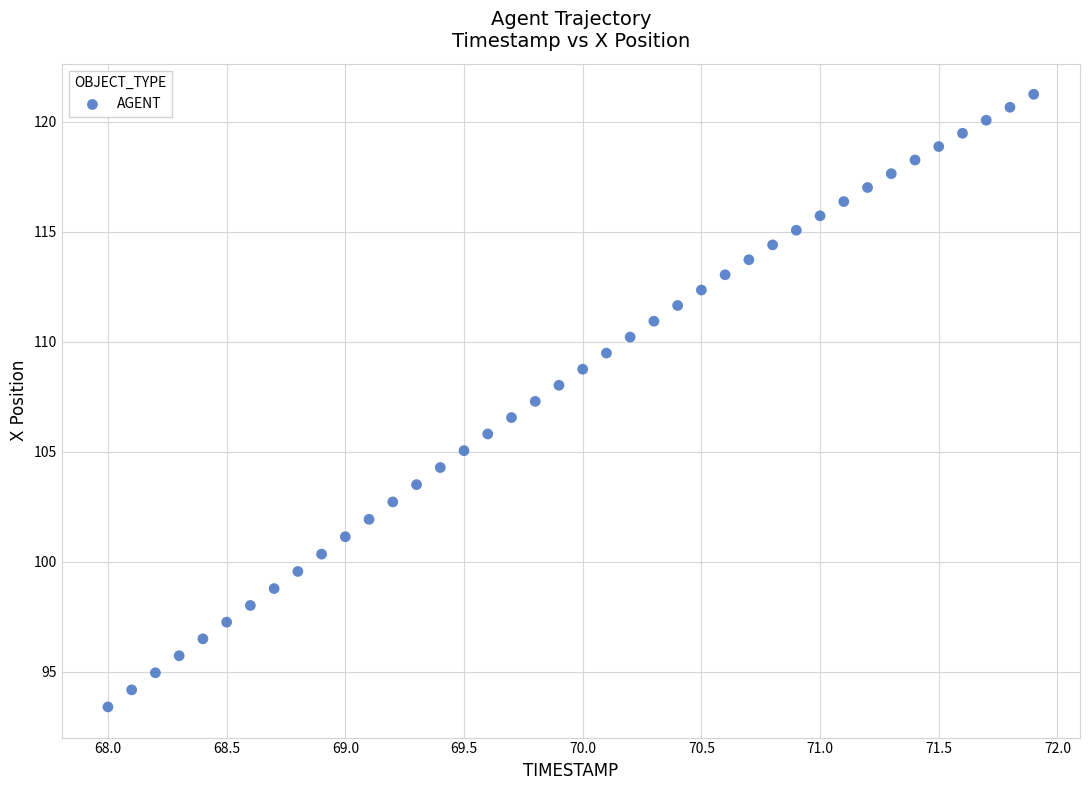

What is the range of Y values (max minus min)?

27.8